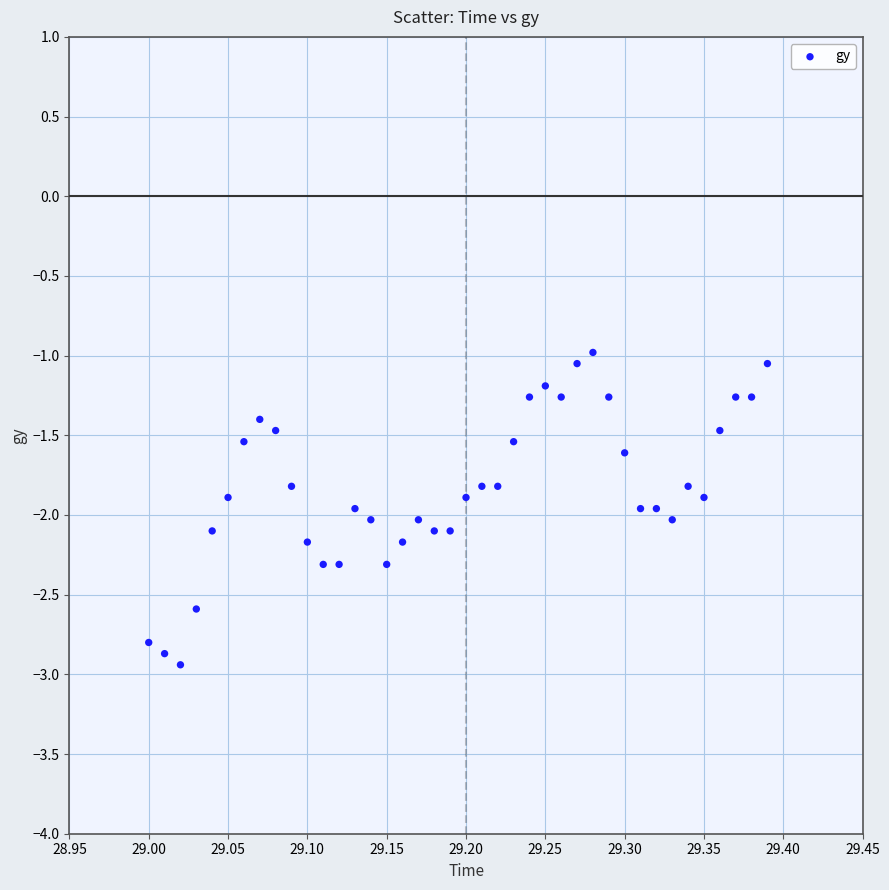

What is the range of Y values (max minus min)?

2.0